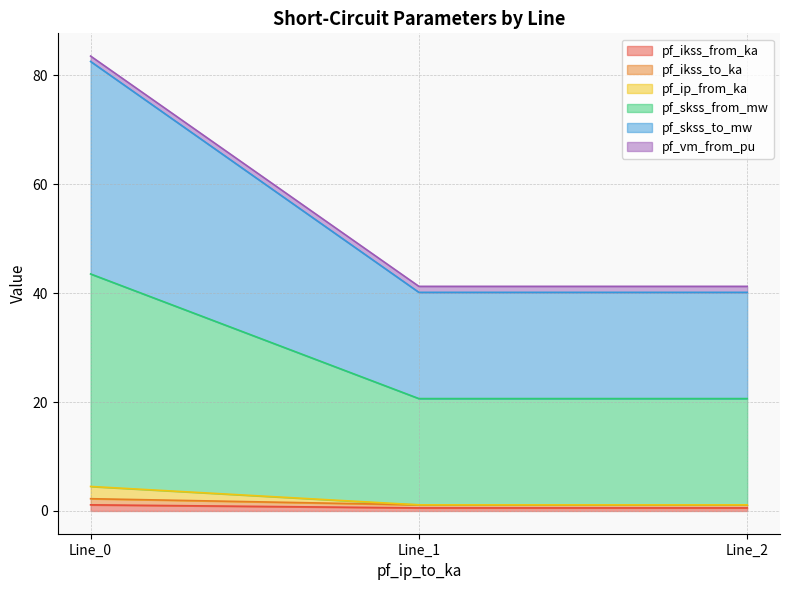

At which category is the sum across all series the highest?

Line_0